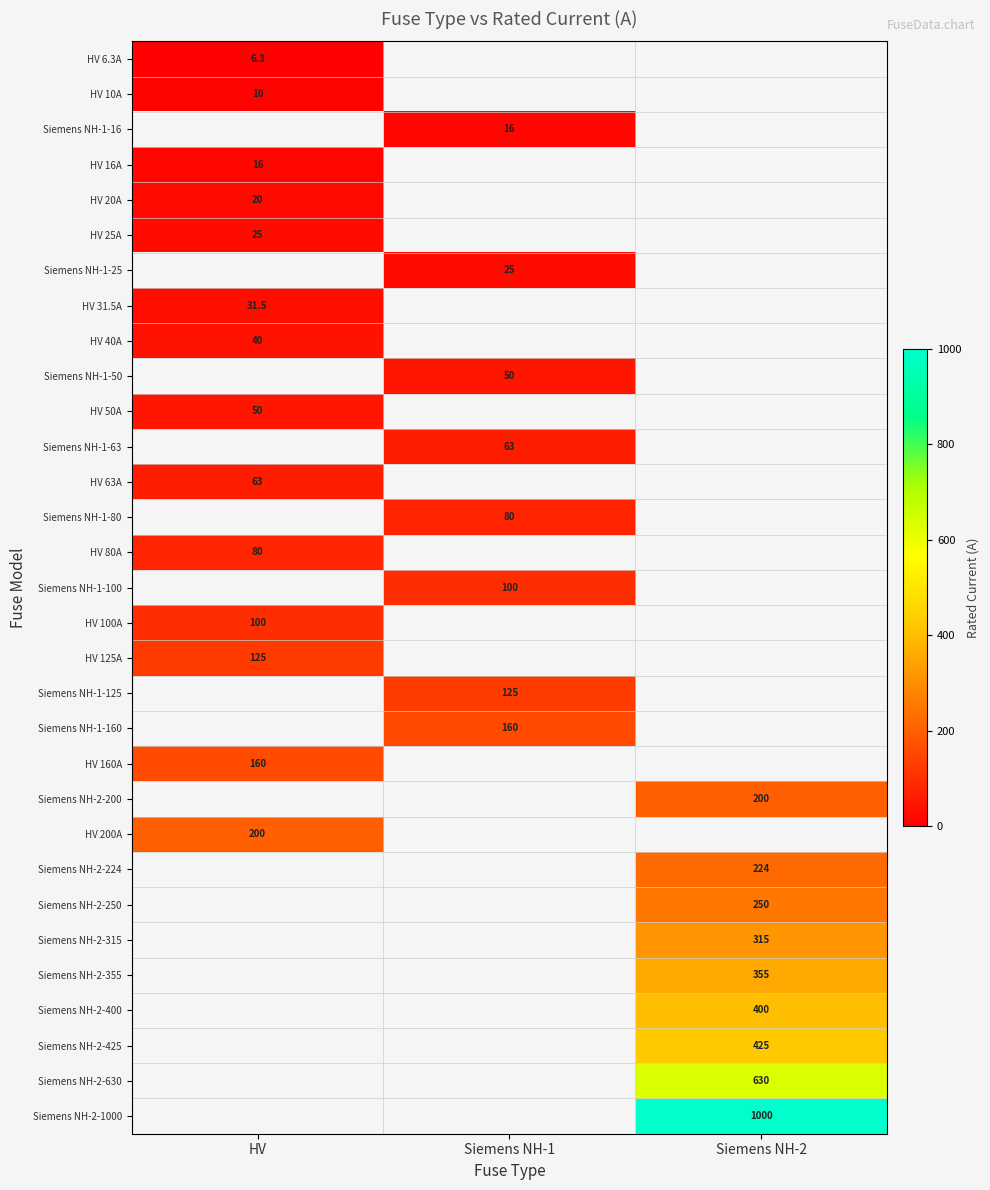

At how many categories does at least one series exceed 310?

1